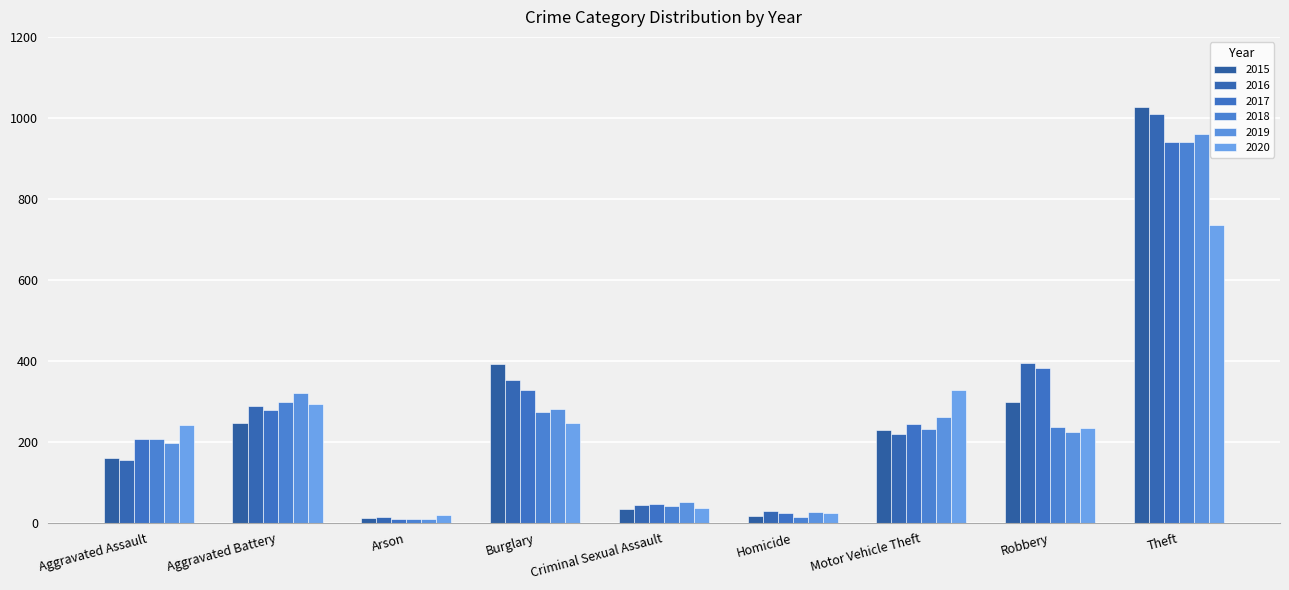

What is the difference between the second highest and minimum values in the 2019 series?

313